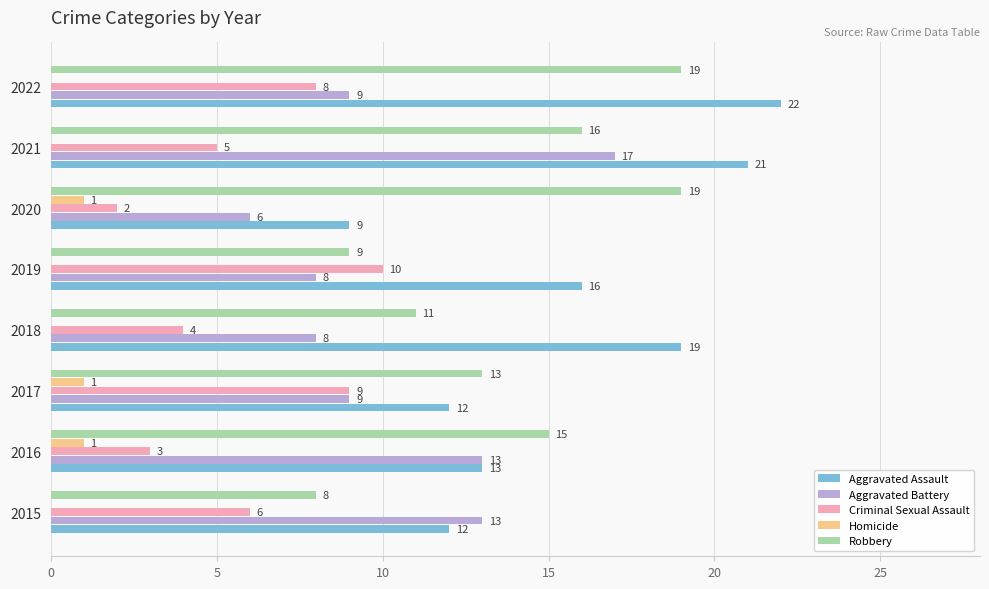

What is the sum of all Aggravated Assault values?

124